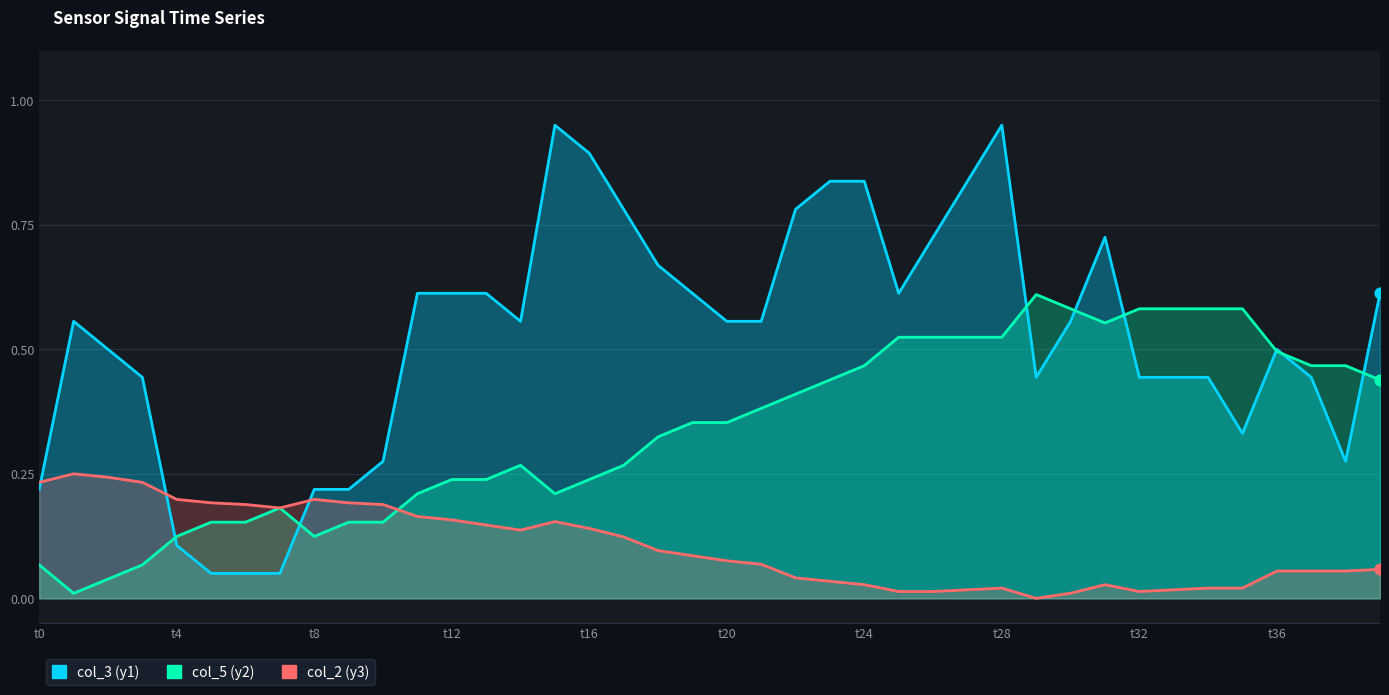

Which series contains the lowest Y value?

col_2 (y3)